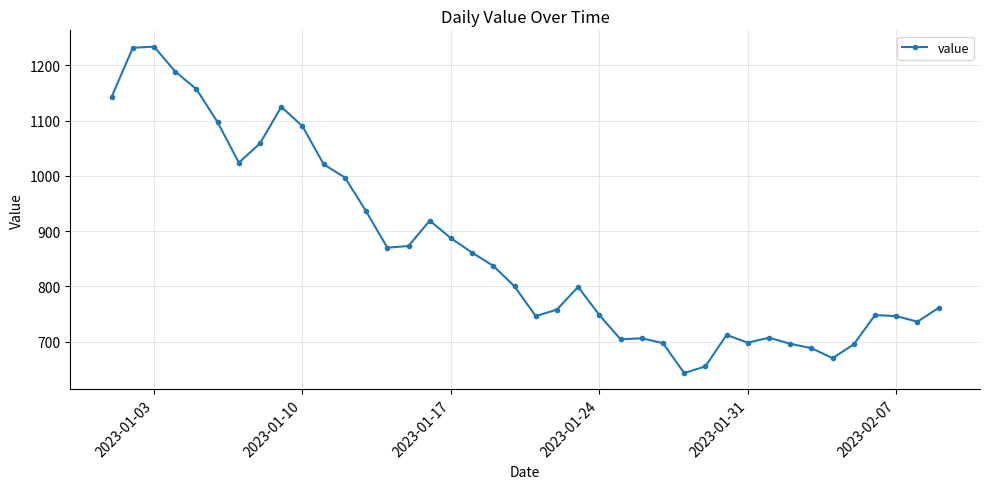

Count the number of data series in this chart.

1